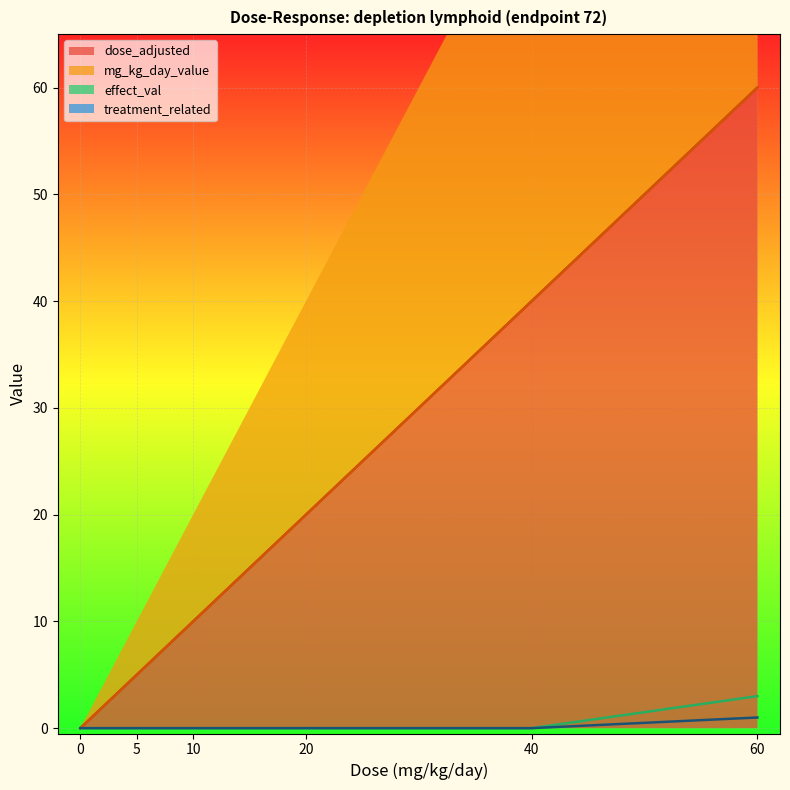

Which has a higher value, 60 or 20?

60